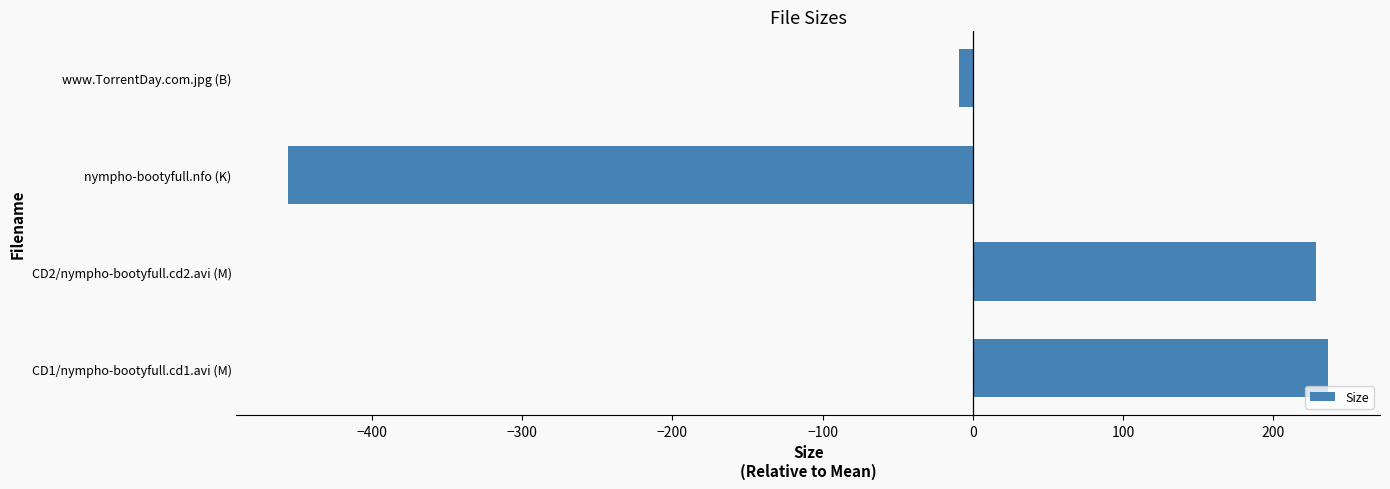

Where is the data nearest to the value -109?

www.TorrentDay.com.jpg (B)